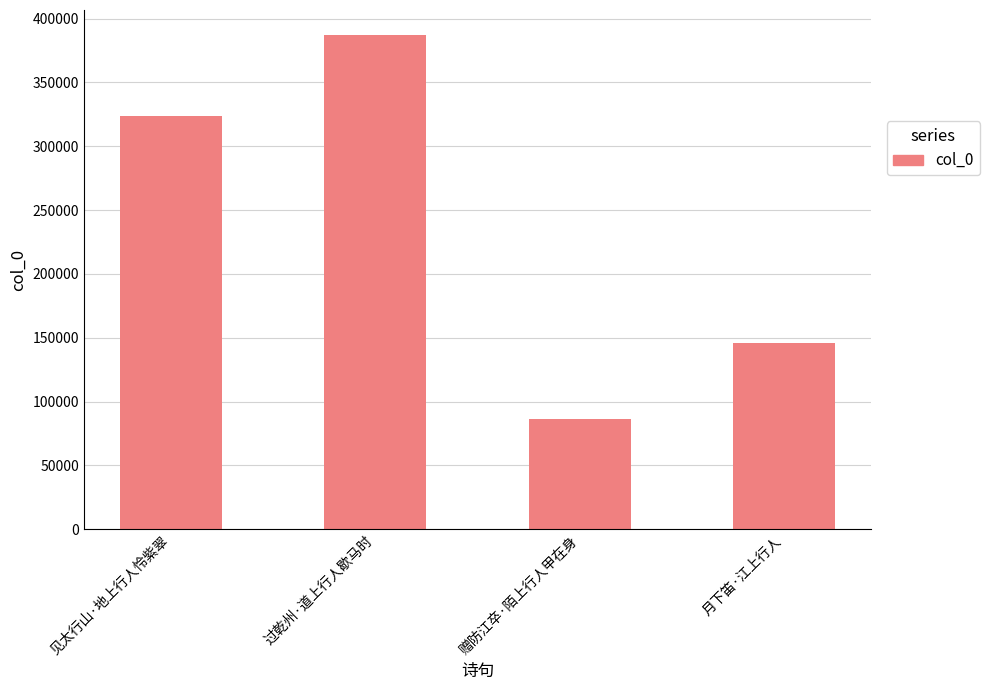

Between 月下笛·江上行人 and 见太行山·地上行人怜紫翠, which is larger?

见太行山·地上行人怜紫翠